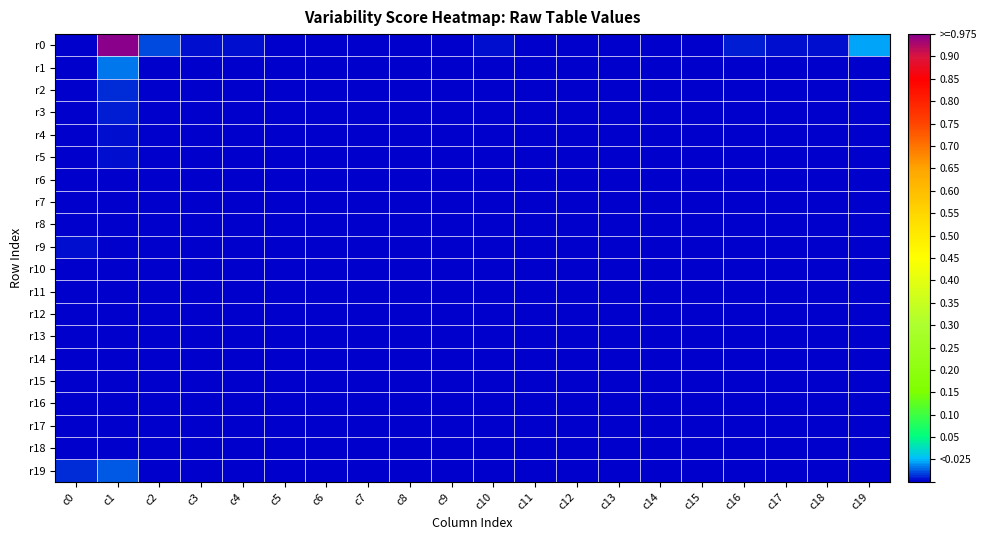

At c6, list the series in order from smallest to largest.

r4, r7, r10, r11, r12, r13, r14, r15, r16, r17, r18, r19, r3, r5, r6, r8, r9, r2, r1, r0